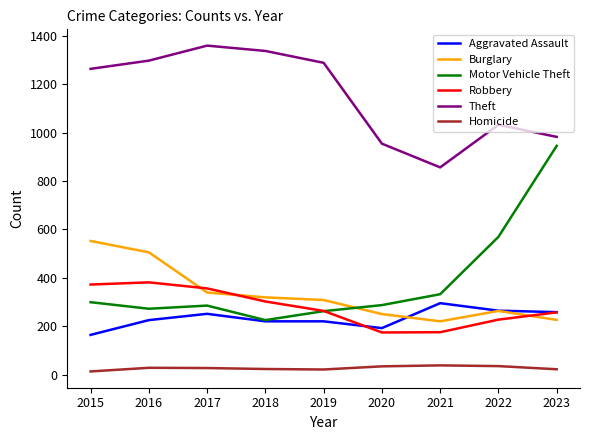

True or false: Motor Vehicle Theft and Burglary intersect in this chart.

True